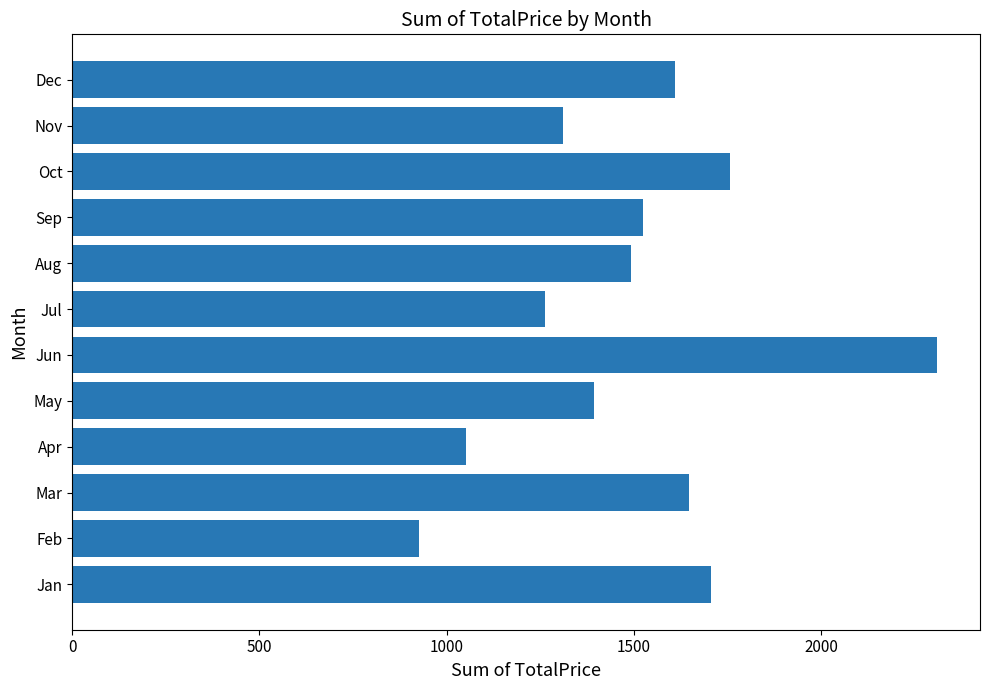

What value does the data have at Jul?

1263.2